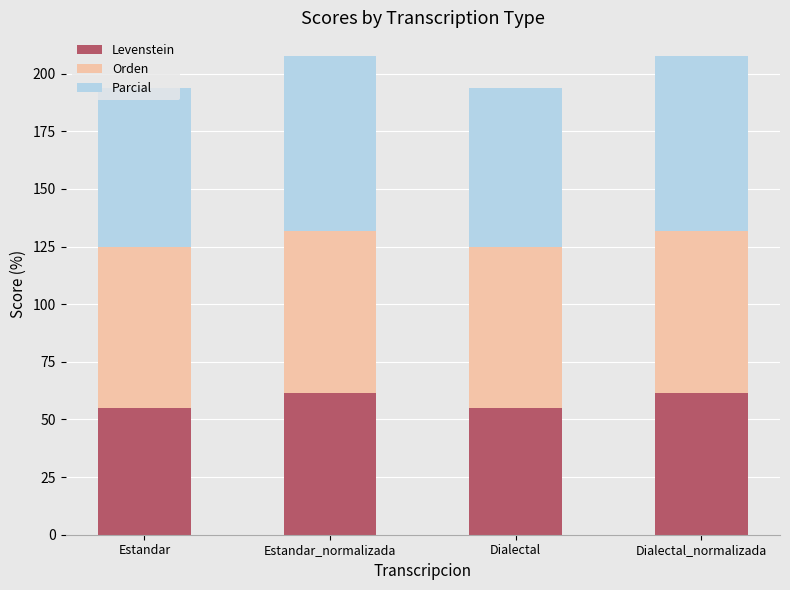

What is the minimum value for Levenstein?

55.0